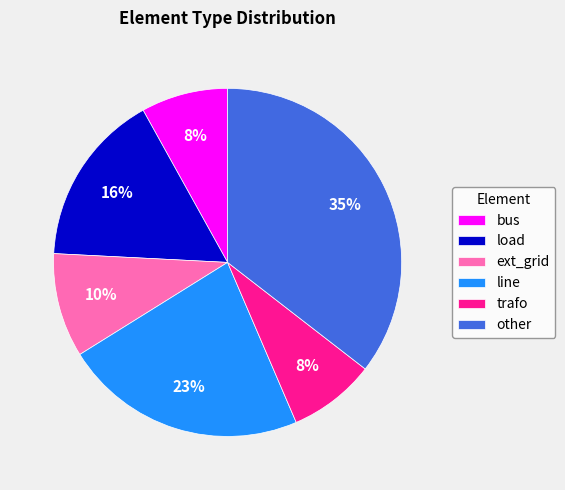

How many slices are in this pie chart?

6